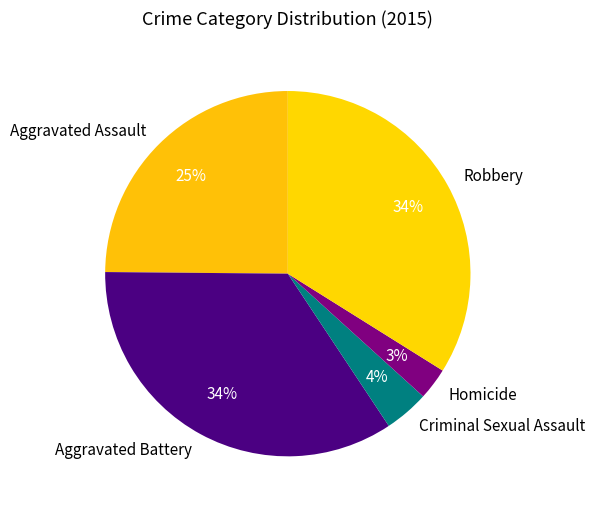

The Aggravated Battery slice represents 34% of the pie. True or false?

True